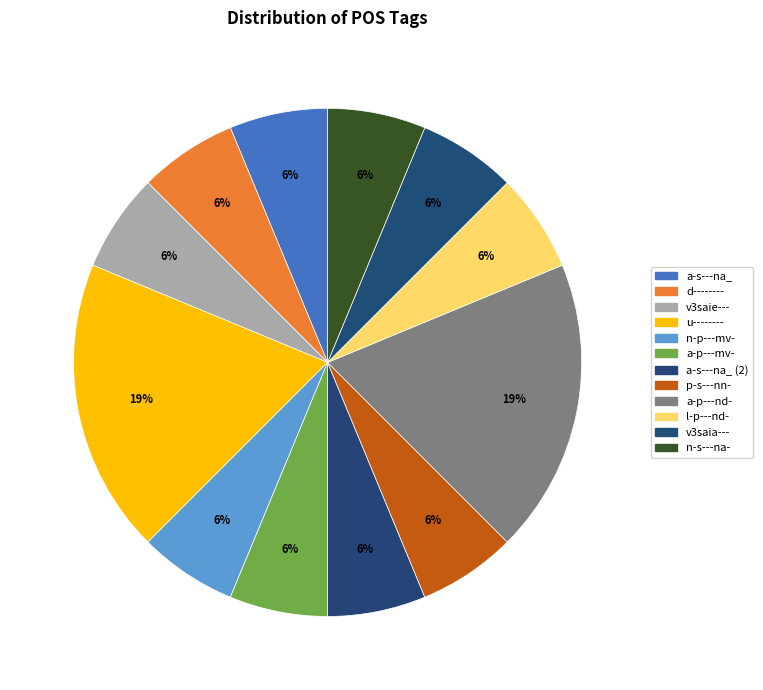

How many slices are in this pie chart?

12